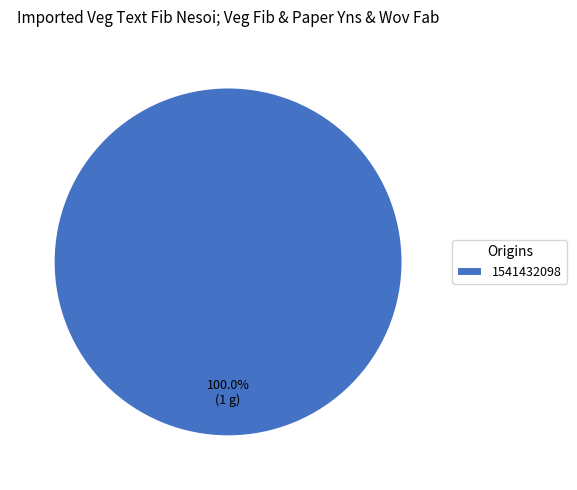

Rank the categories by value from lowest to highest.

1541432098